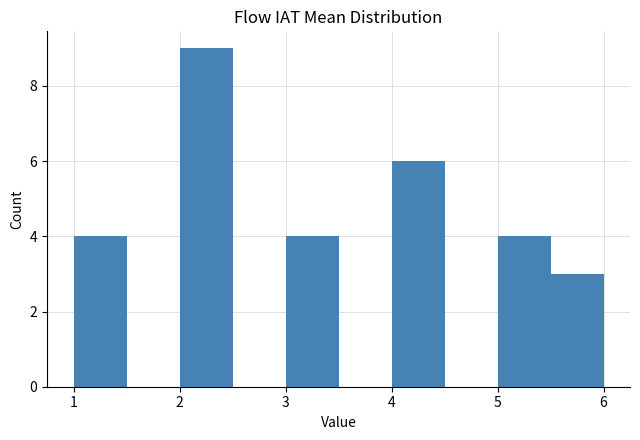

Reading left to right, list every bar in this chart as the range it spans on the x-axis followed by its height. The values are not printed on the chart, so give them approximately, as read against the axis.

1.0 to 1.5: 4
1.5 to 2.0: 0
2.0 to 2.5: 9
2.5 to 3.0: 0
3.0 to 3.5: 4
3.5 to 4.0: 0
4.0 to 4.5: 6
4.5 to 5.0: 0
5.0 to 5.5: 4
5.5 to 6.0: 3